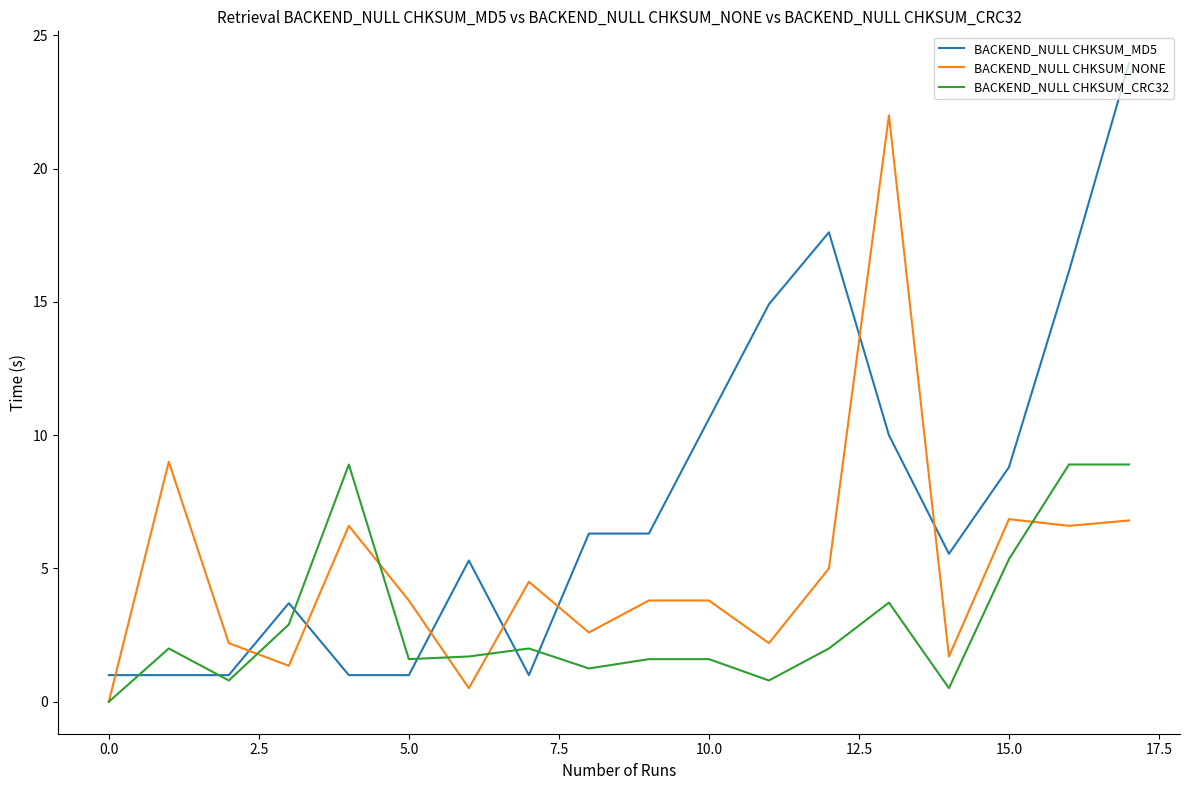

At how many categories does at least one series exceed 16?

4